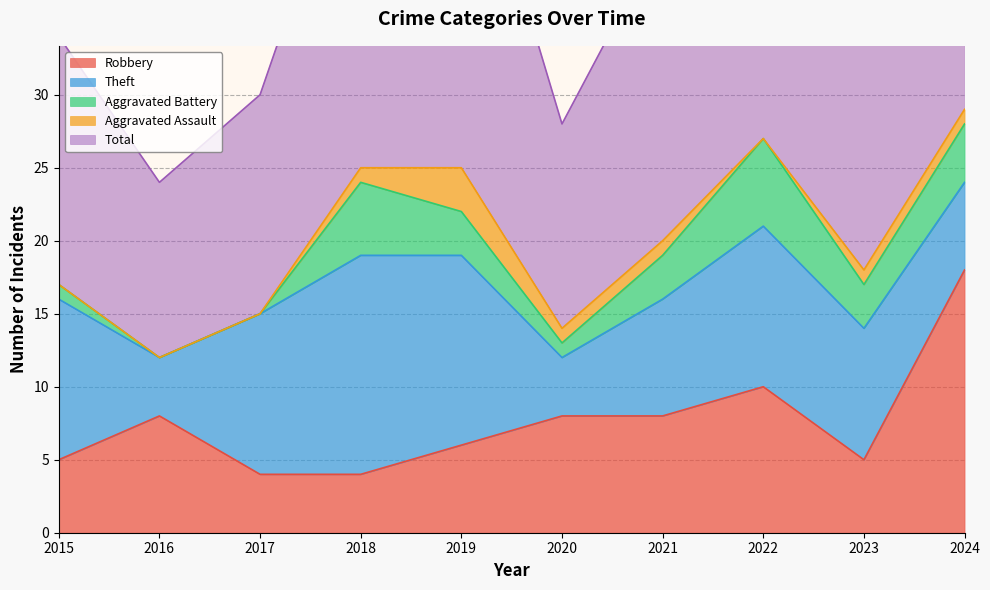

Count the number of data series in this chart.

5